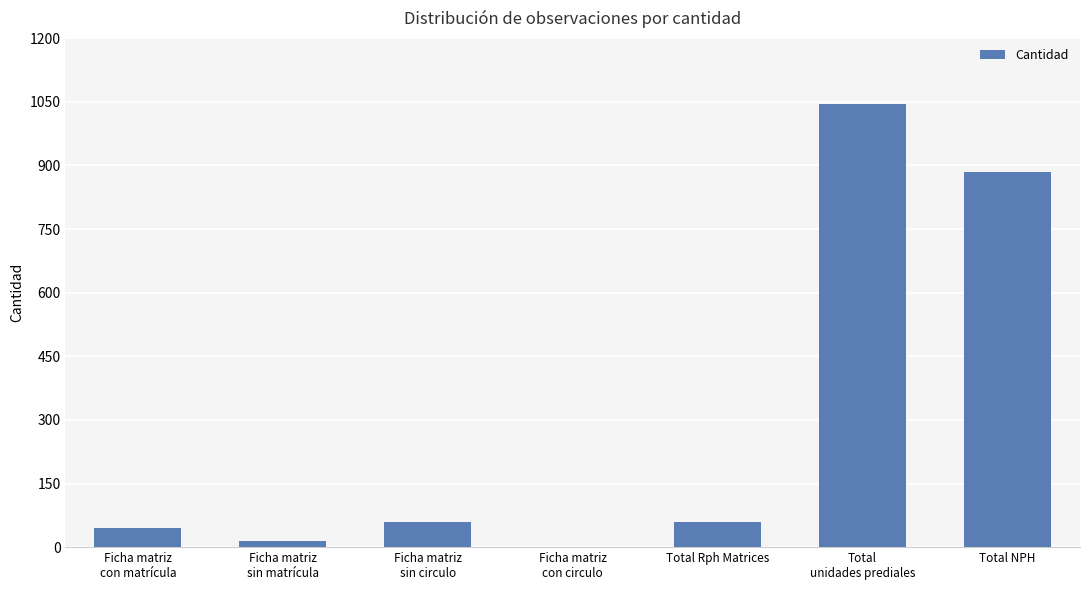

The value at Total NPH is 1468. True or false?

False